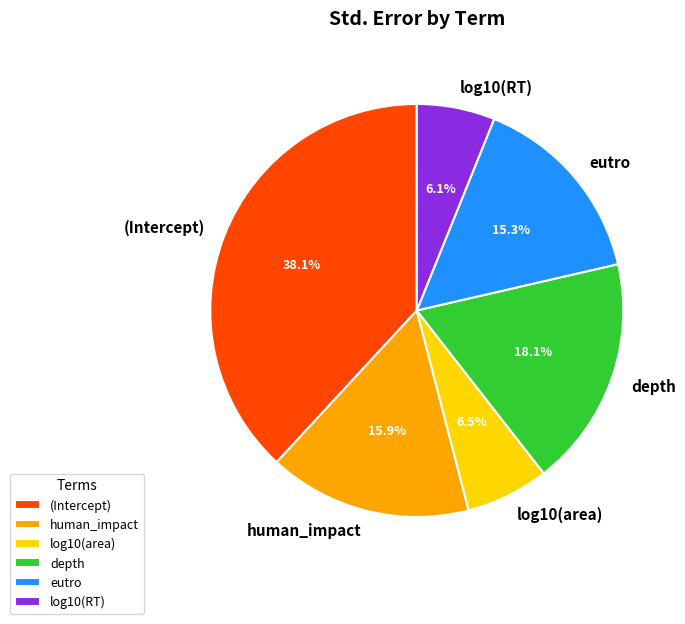

How many slices are in this pie chart?

6